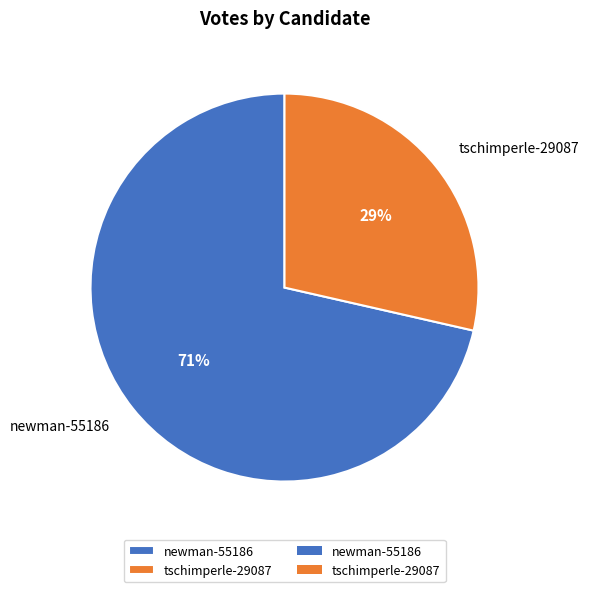

Between newman-55186 and tschimperle-29087, which is larger?

newman-55186